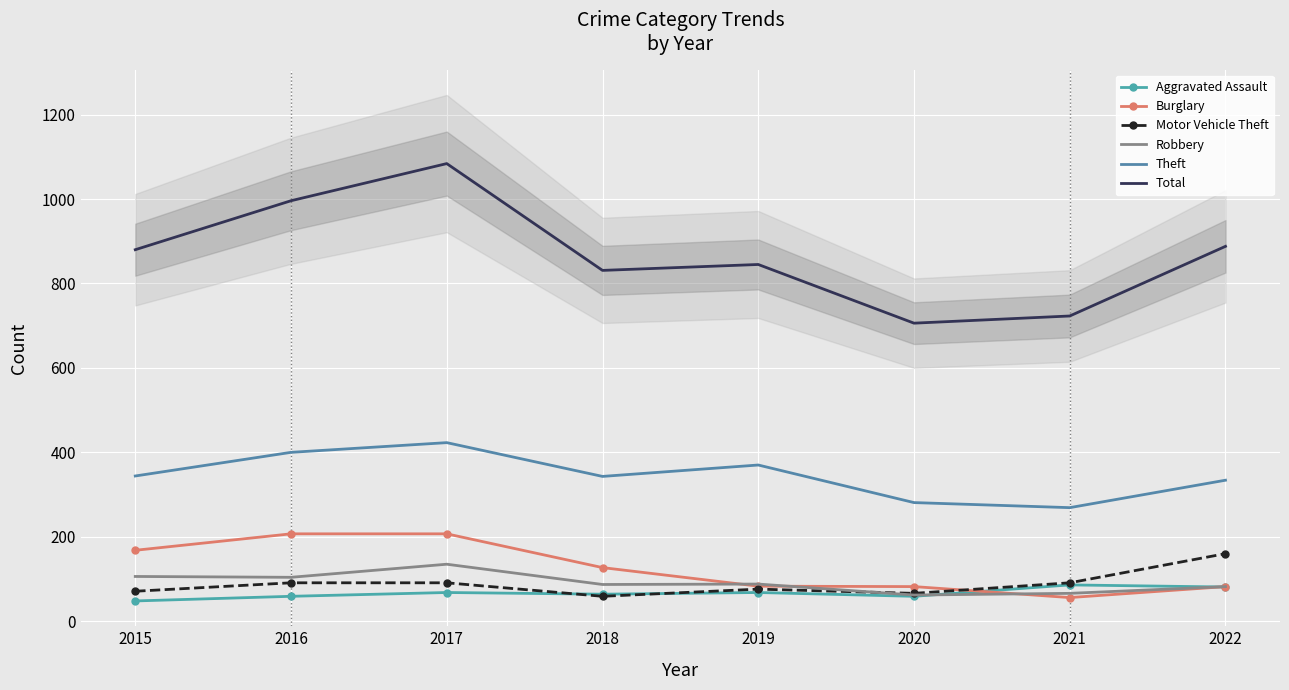

After their last crossing, which series has the higher values: Robbery or Aggravated Assault?

Robbery